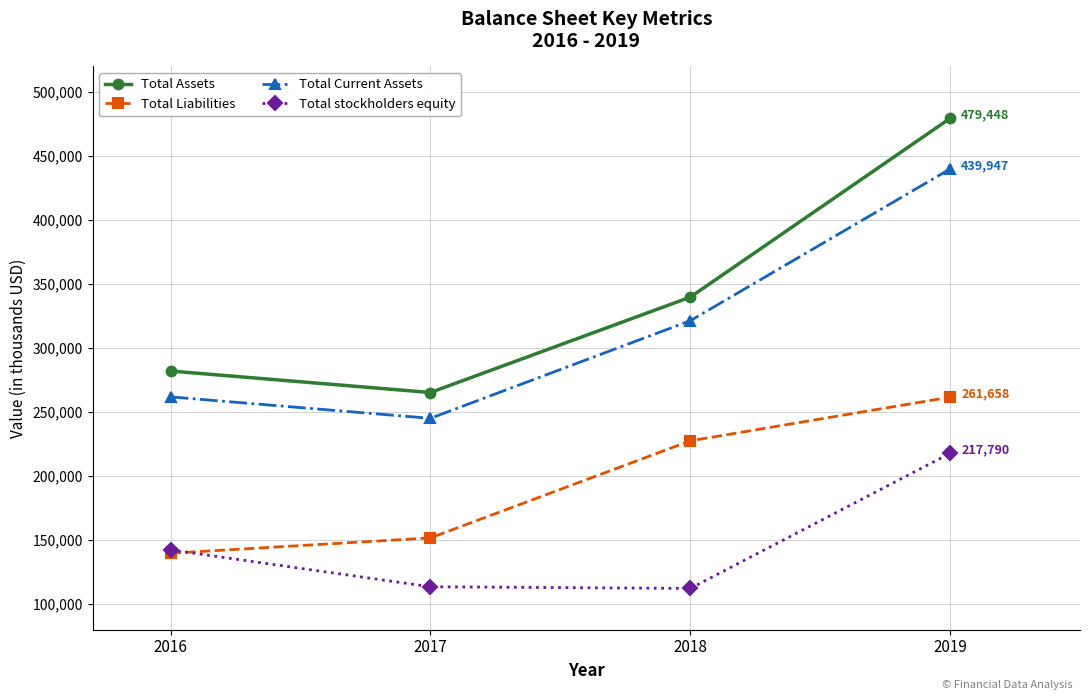

What is the smallest value displayed?

112259